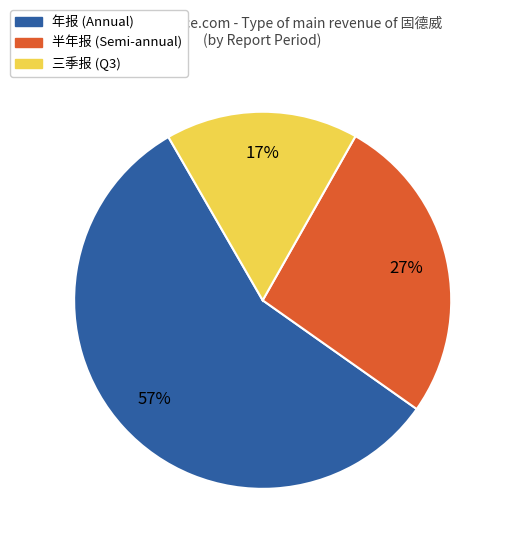

To the nearest percent, what is the average slice percentage?

33%